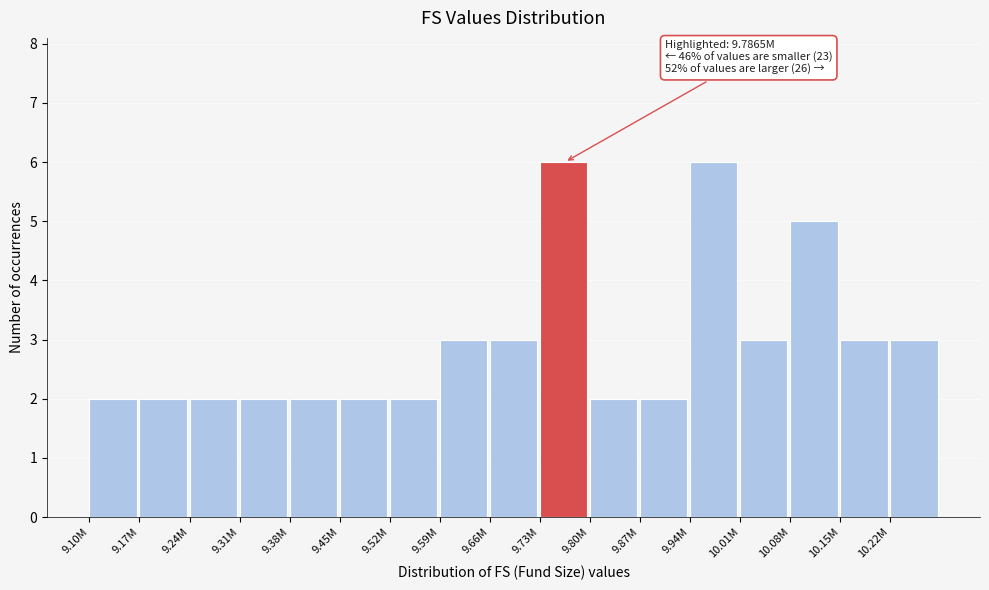

Reading left to right, what are all the values shown in this chart?

2	2	2	2	2	2	2	3	3	6	2	2	6	3	5	3	3